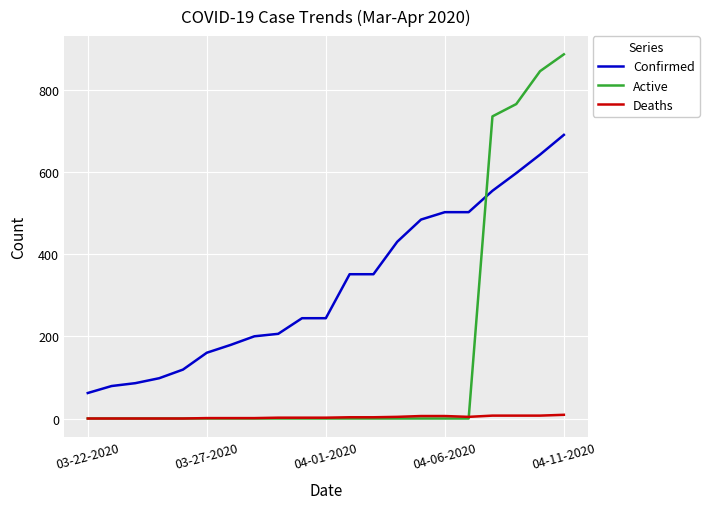

What is the maximum value shown in the chart?

886